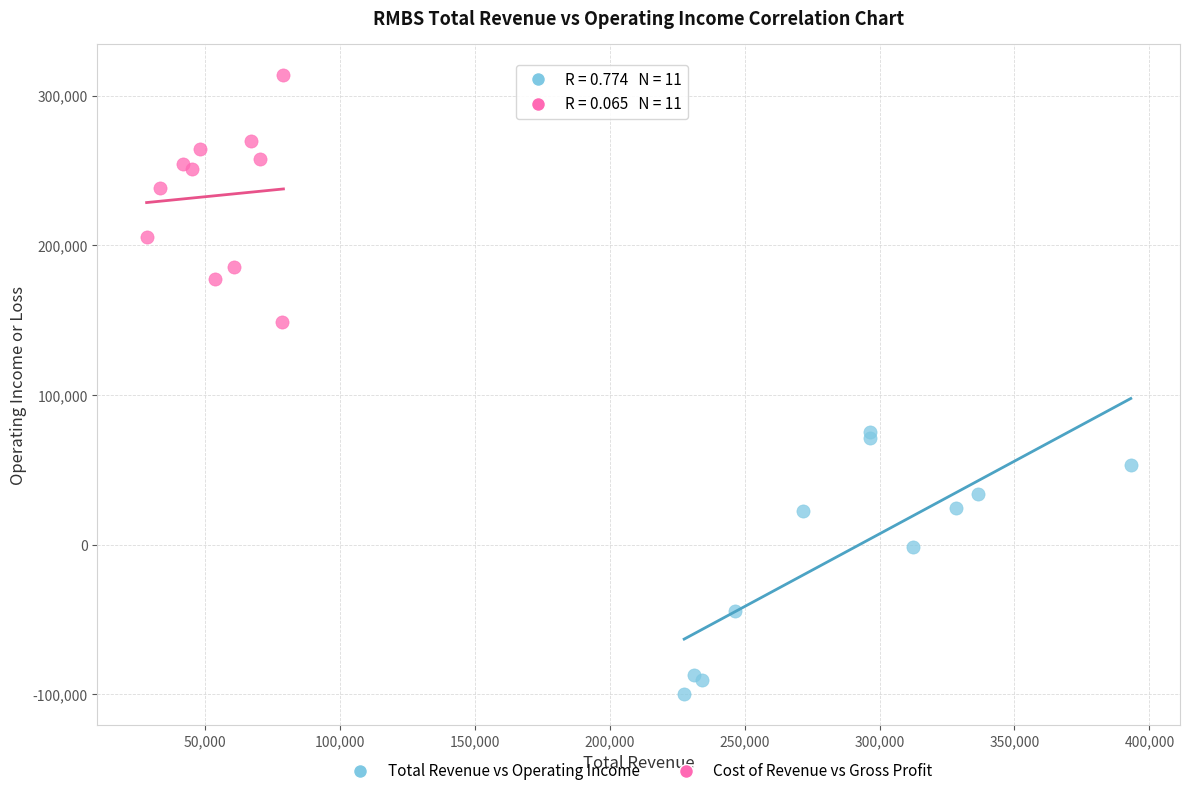

Which series reaches the maximum Y coordinate?

Cost of Revenue vs Gross Profit